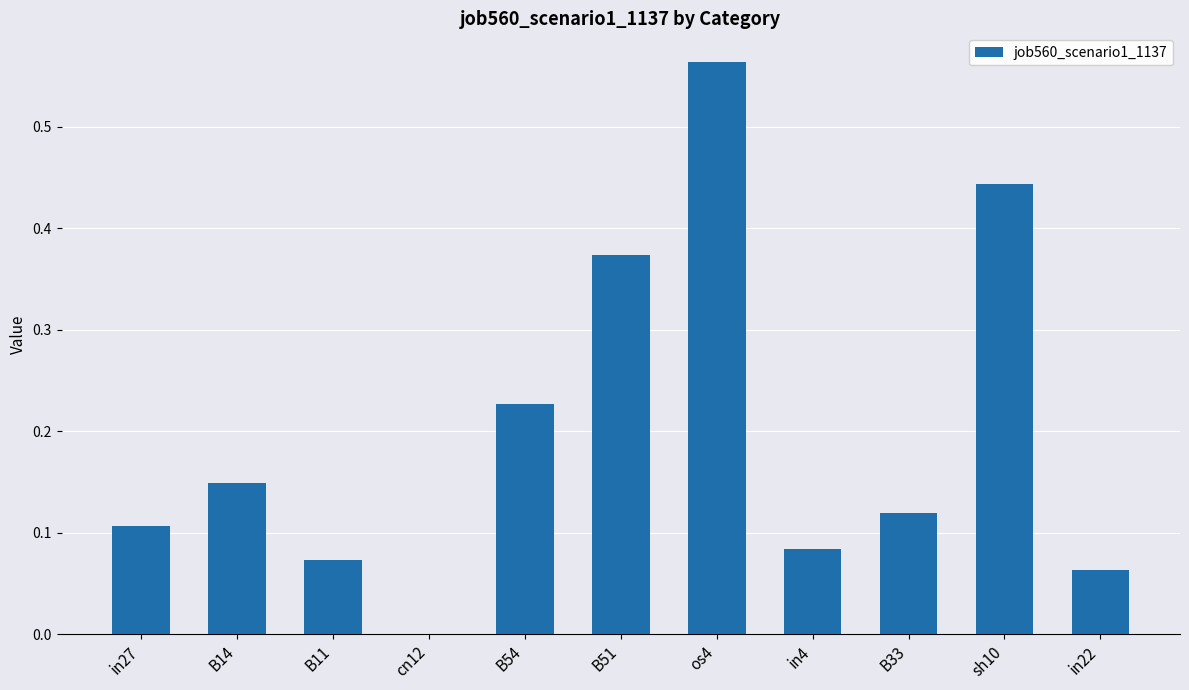

What is the sum of all values?

2.2